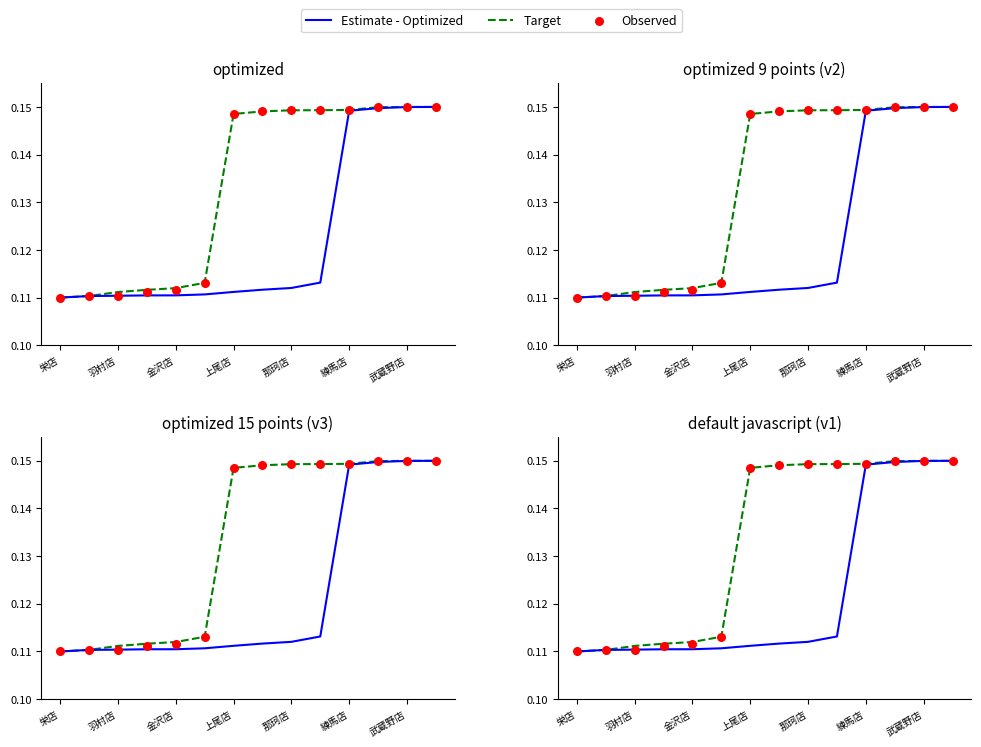

Which series has the widest spread of Y values?

Estimate - Optimized